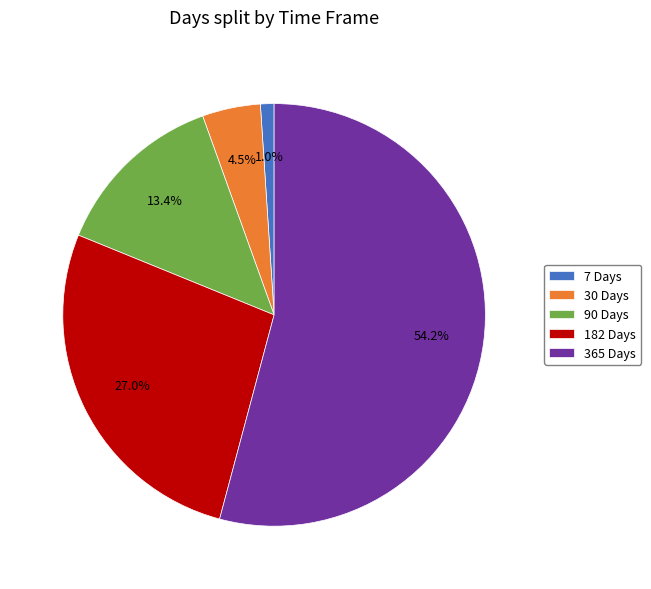

Is it true that 90 Days is 22% of the pie?

False